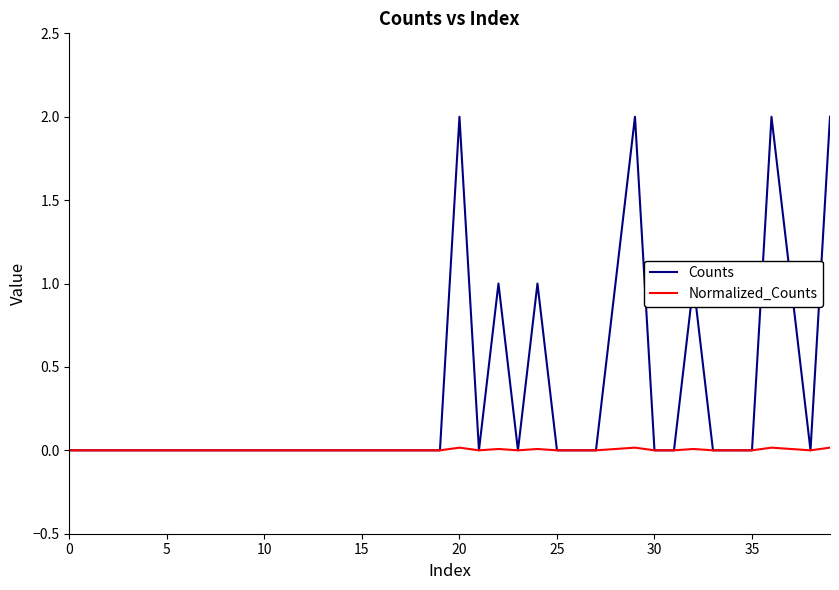

List the series in order of their peak value, lowest first.

Normalized_Counts, Counts